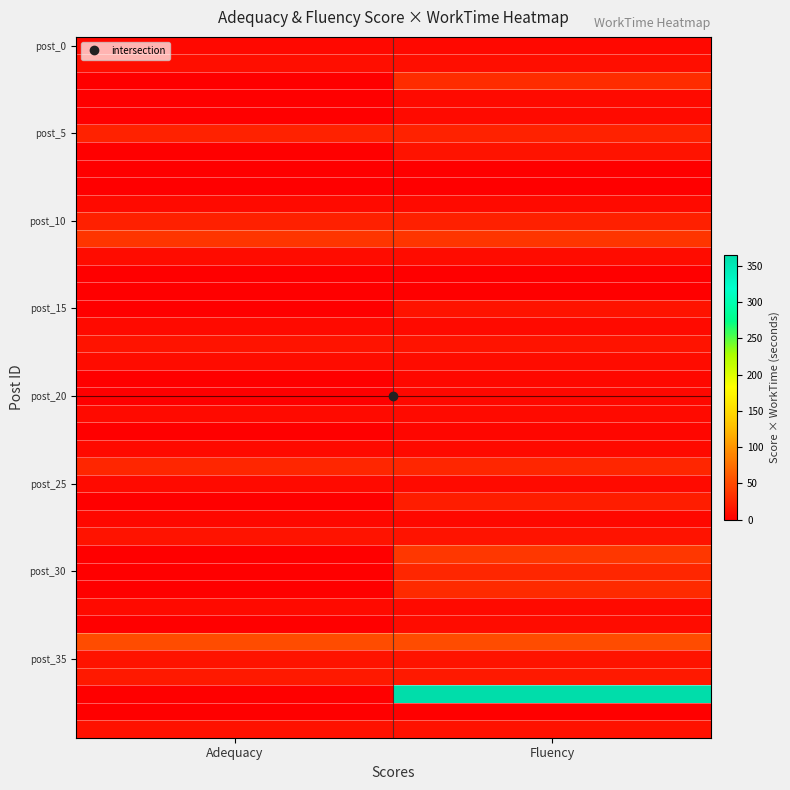

What is the difference between the highest and lowest values at Adequacy?

52